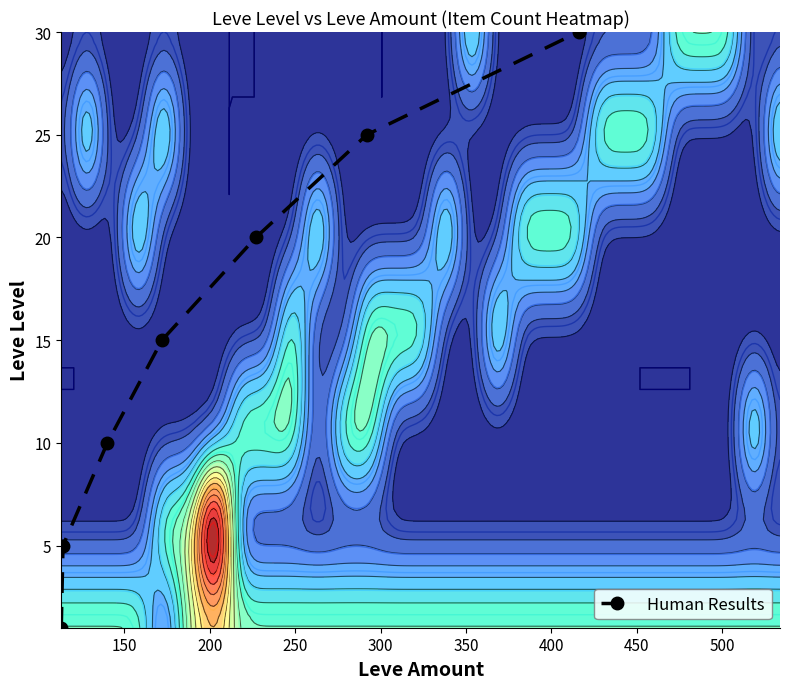

True or false: Human Results has more than 2 interior local peaks.

False